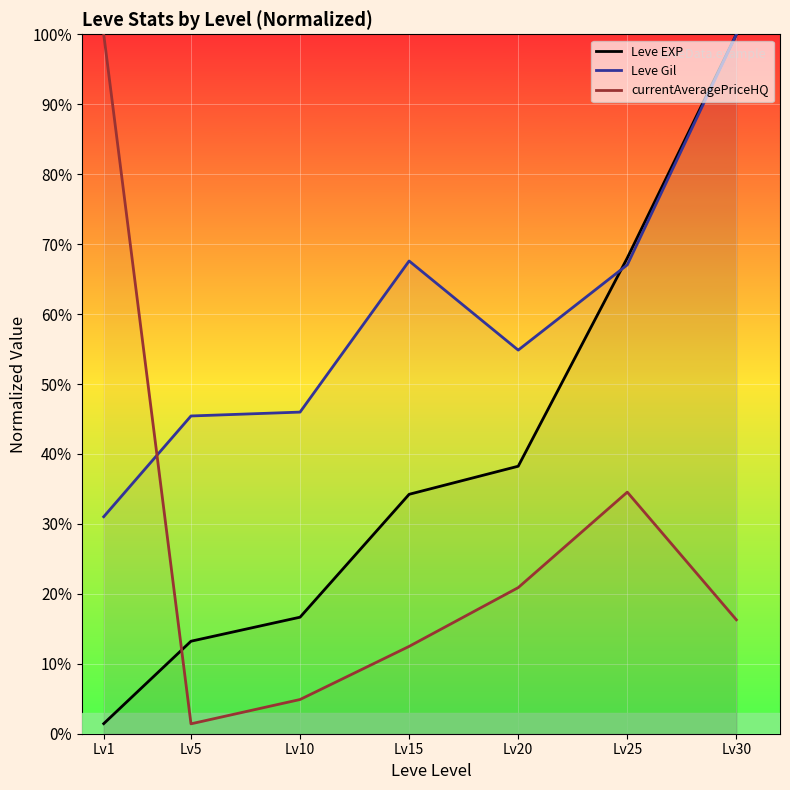

What is the total value across all series at Lv20?

114.0